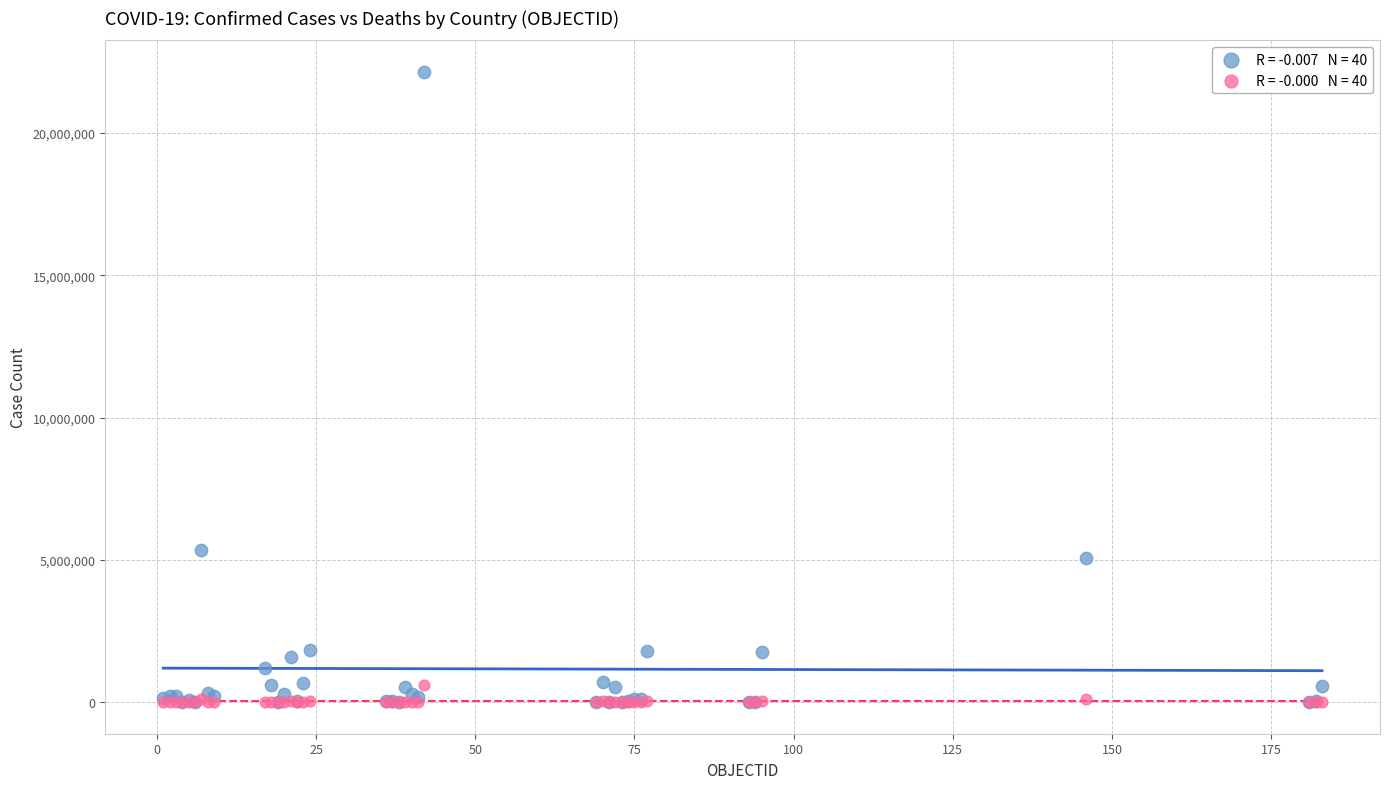

Across all series, what Y value is closest to 11071547?

5340676